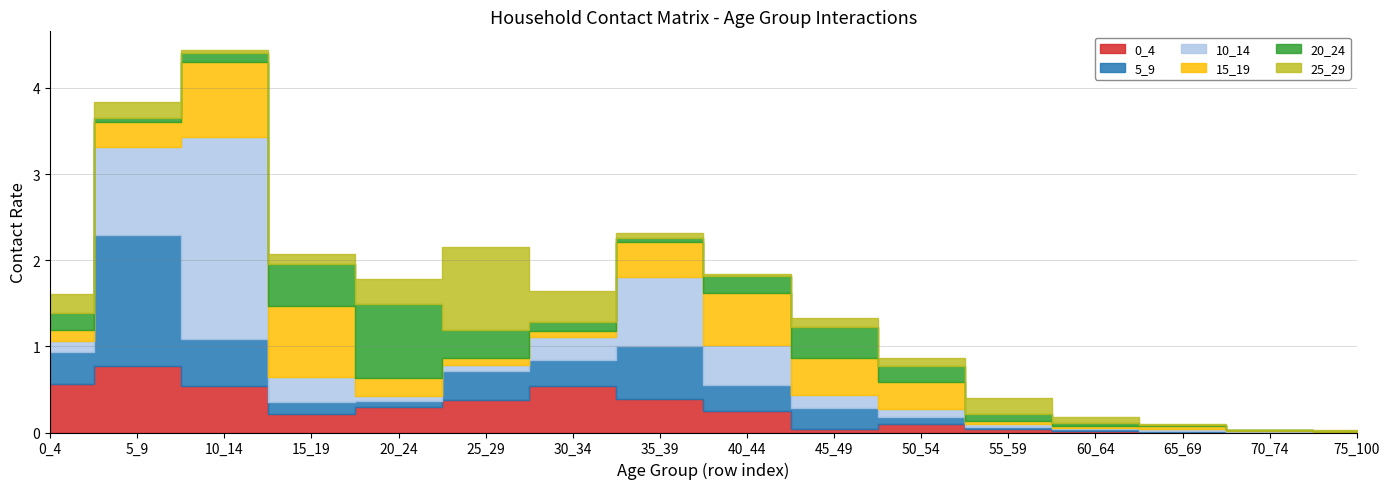

Where is the first local minimum for 20_24?

5_9